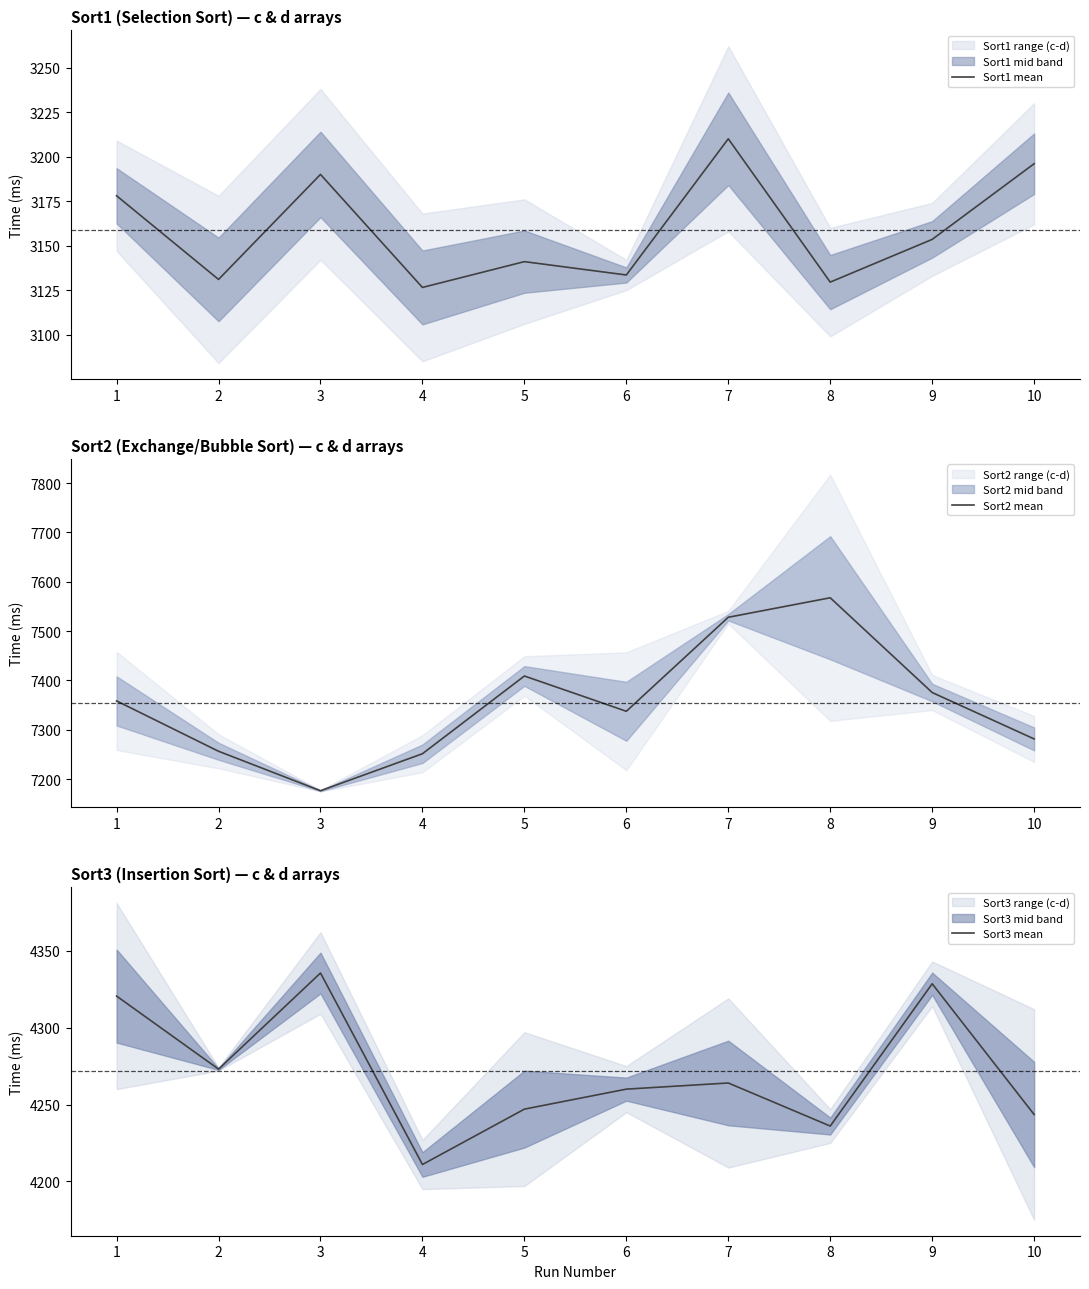

Which series has the widest spread of values?

Sort2 mean